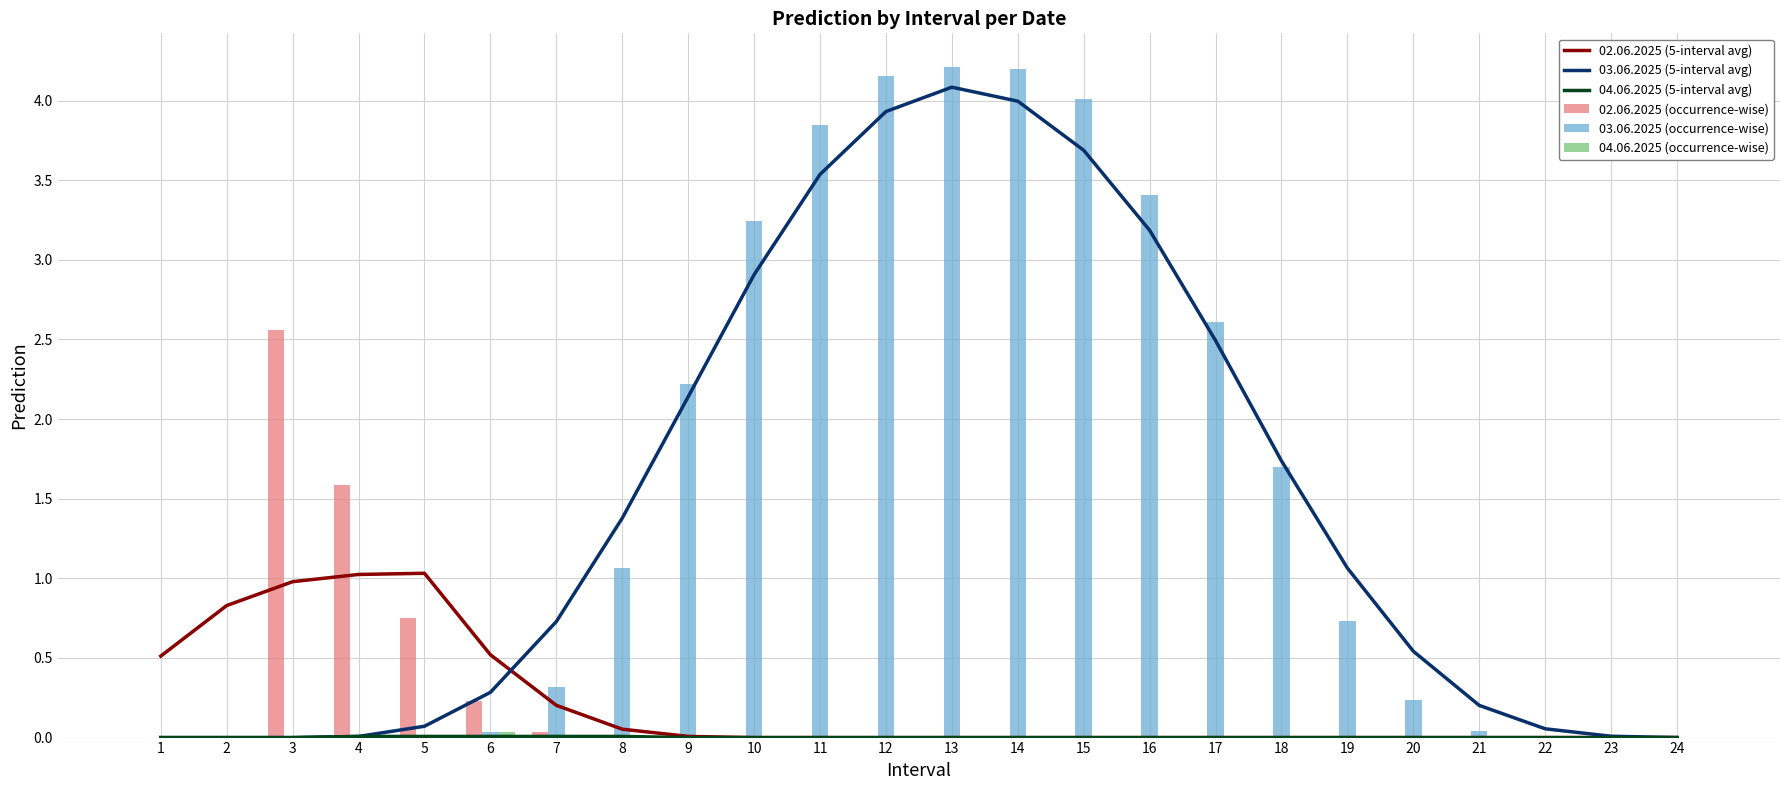

Reading left to right, what are all the values shown in this chart?

02.06.2025 (5-interval avg): 0.5	0.8	1.0	1.0	1.0	0.5	0.2	0.1	0.0	0.0	0.0	0.0	0.0	0.0	0.0	0.0	0.0	0.0	0.0	0.0	0.0	0.0	0.0	0.0
03.06.2025 (5-interval avg): 0.0	0.0	0.0	0.0	0.1	0.3	0.7	1.4	2.1	2.9	3.5	3.9	4.1	4.0	3.7	3.2	2.5	1.7	1.1	0.5	0.2	0.1	0.0	0.0
04.06.2025 (5-interval avg): 0.0	0.0	0.0	0.0	0.0	0.0	0.0	0.0	0.0	0.0	0.0	0.0	0.0	0.0	0.0	0.0	0.0	0.0	0.0	0.0	0.0	0.0	0.0	0.0
02.06.2025 (occurrence-wise): 0.0	0.0	2.6	1.6	0.7	0.2	0.0	0.0	0.0	0.0	0.0	0.0	0.0	0.0	0.0	0.0	0.0	0.0	0.0	0.0	0.0	0.0	0.0	0.0
03.06.2025 (occurrence-wise): 0.0	0.0	0.0	0.0	0.0	0.0	0.3	1.1	2.2	3.2	3.8	4.2	4.2	4.2	4.0	3.4	2.6	1.7	0.7	0.2	0.0	0.0	0.0	0.0
04.06.2025 (occurrence-wise): 0.0	0.0	0.0	0.0	0.0	0.0	0.0	0.0	0.0	0.0	0.0	0.0	0.0	0.0	0.0	0.0	0.0	0.0	0.0	0.0	0.0	0.0	0.0	0.0